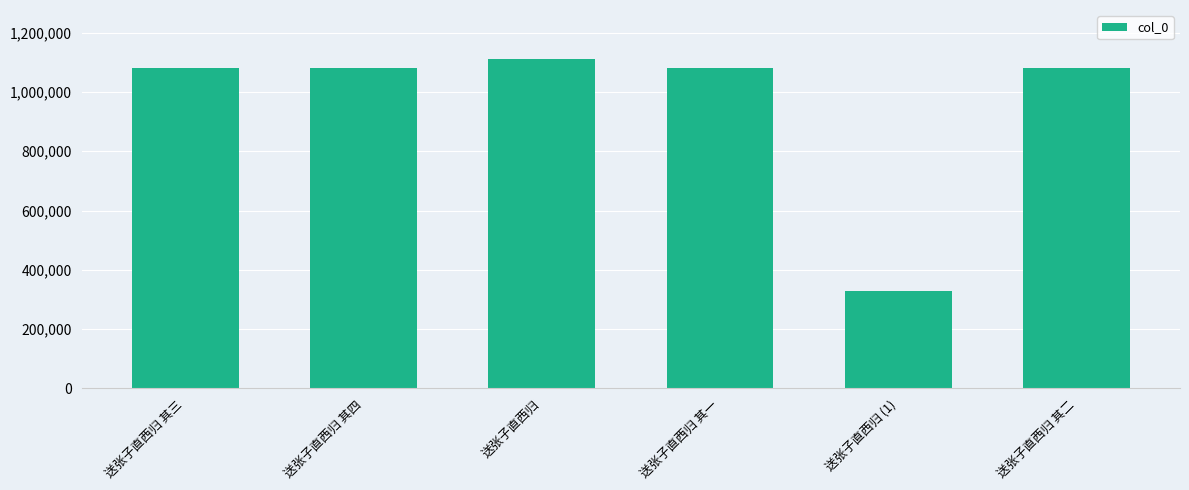

Which label corresponds to the smallest value in the chart?

送张子直西归 (1)